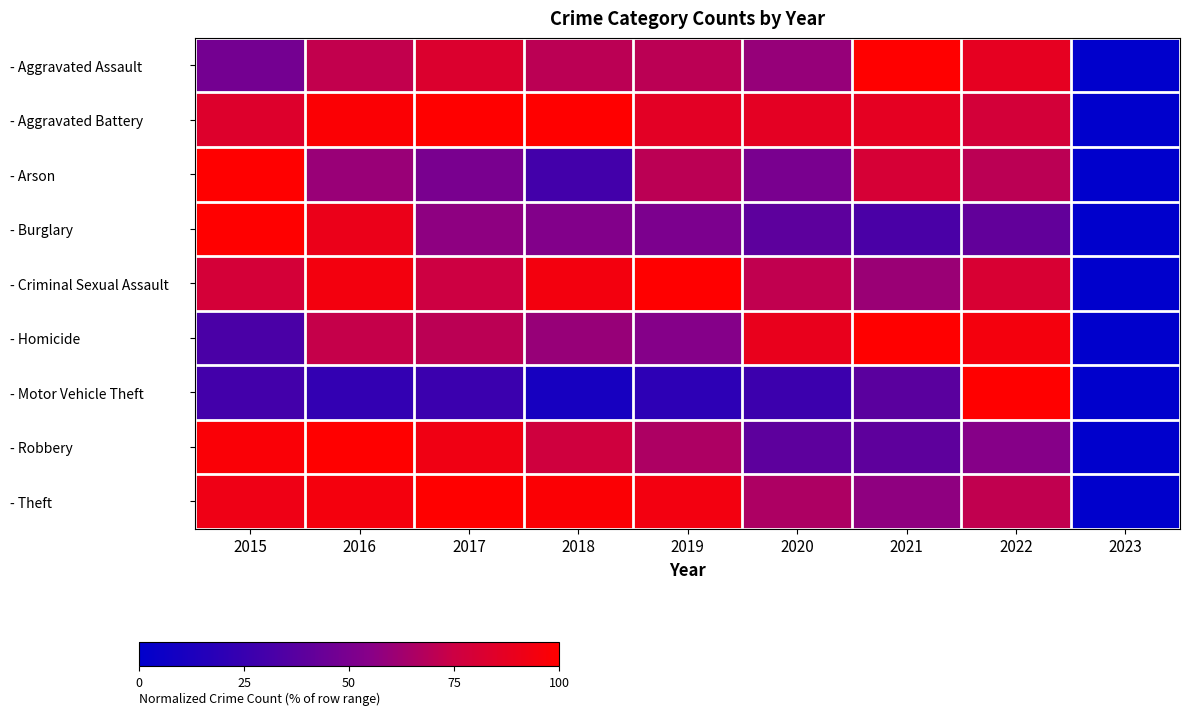

What is the maximum value shown in the chart?

100.0